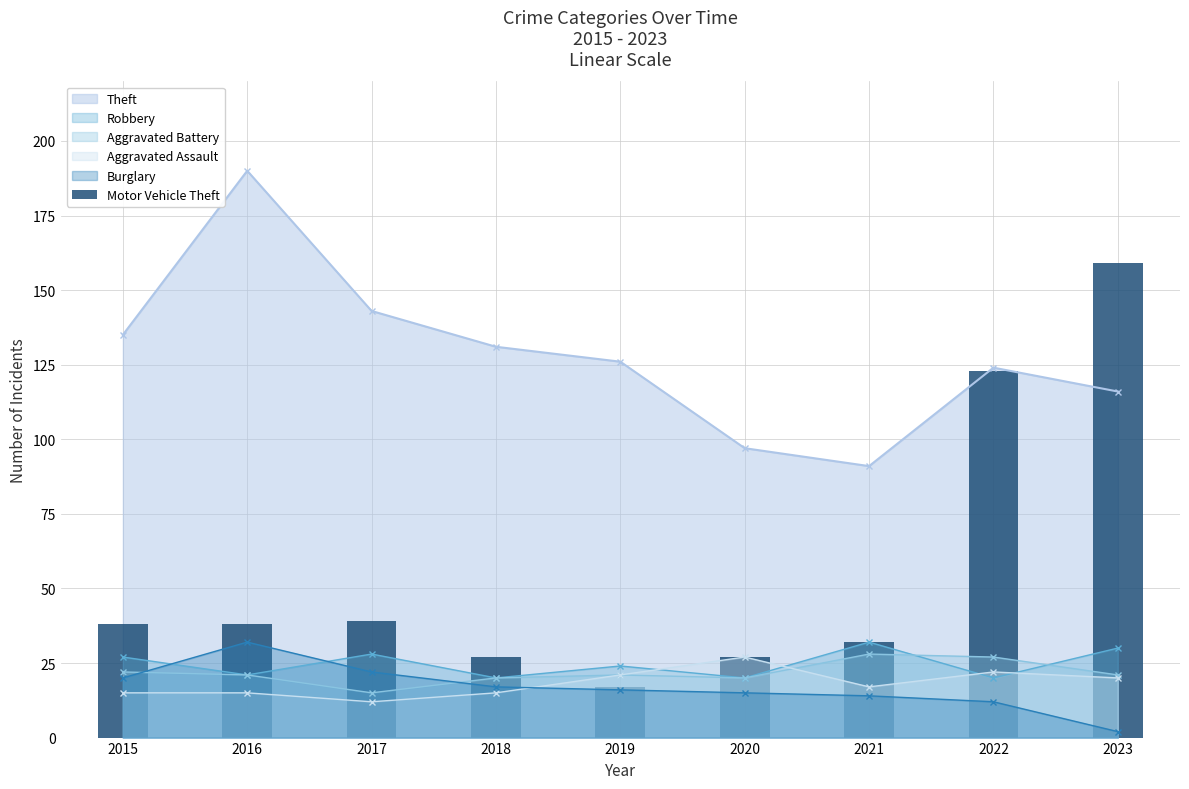

Does the chart contain any negative values?

No